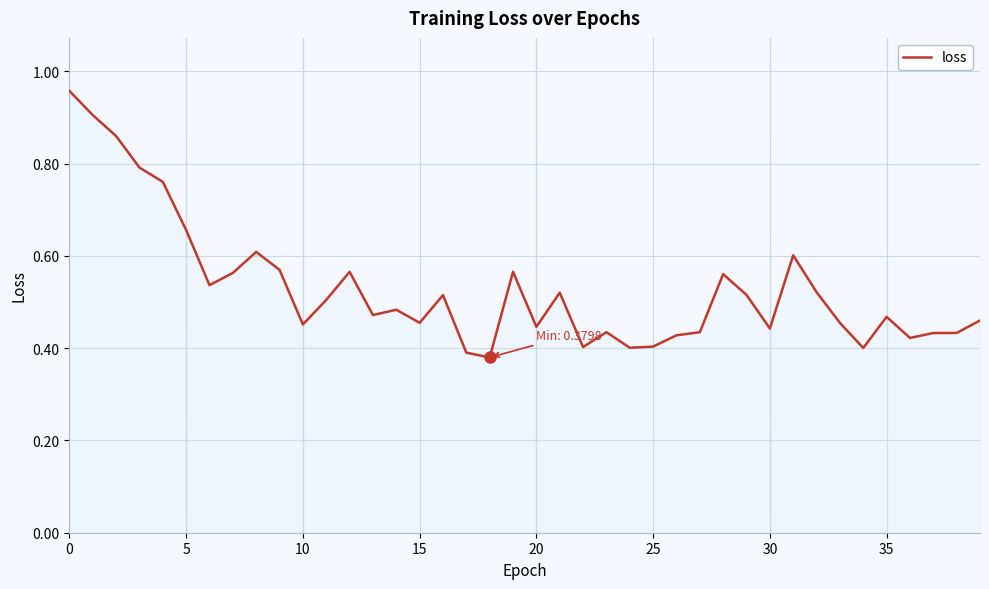

Does the chart display data point markers on the line(s)?

No